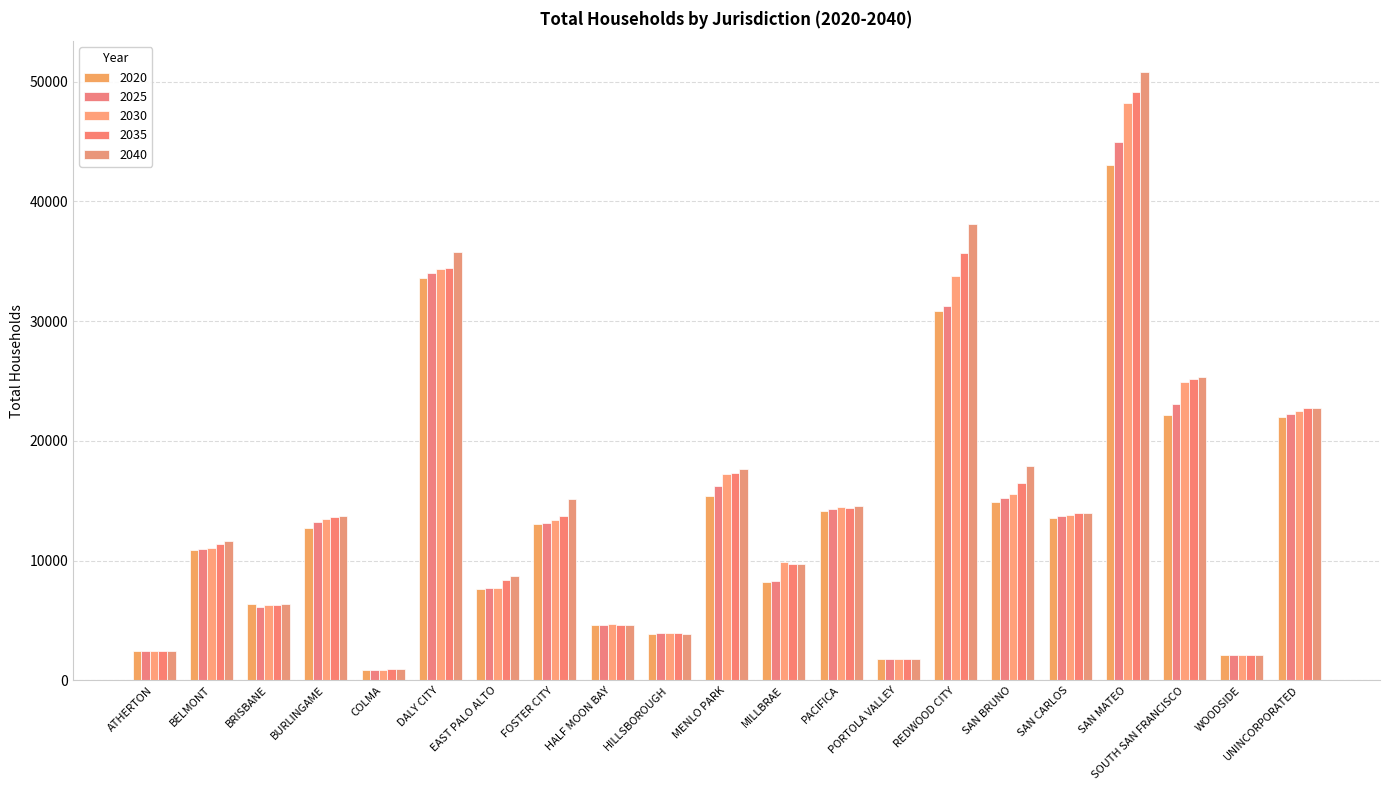

Rank the series at PACIFICA from highest to lowest value.

2040, 2030, 2035, 2025, 2020